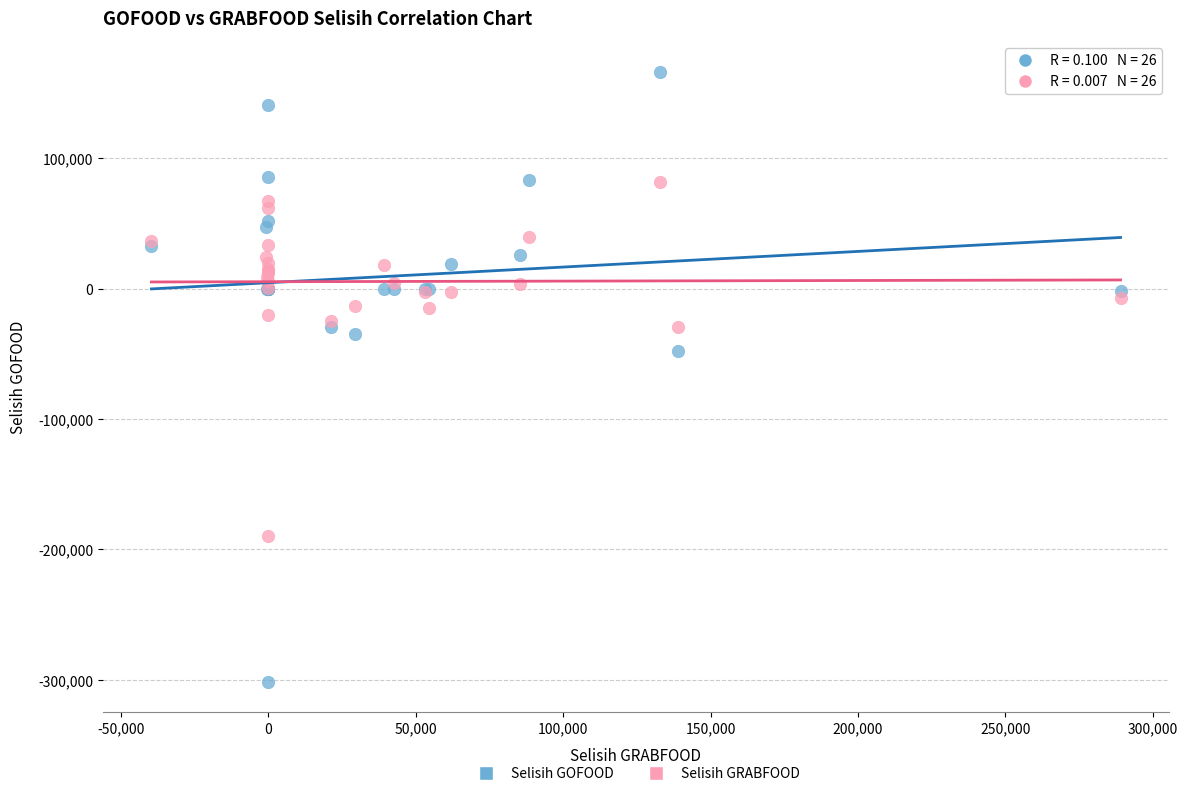

Across all series, what Y value is closest to -67532?

-47600